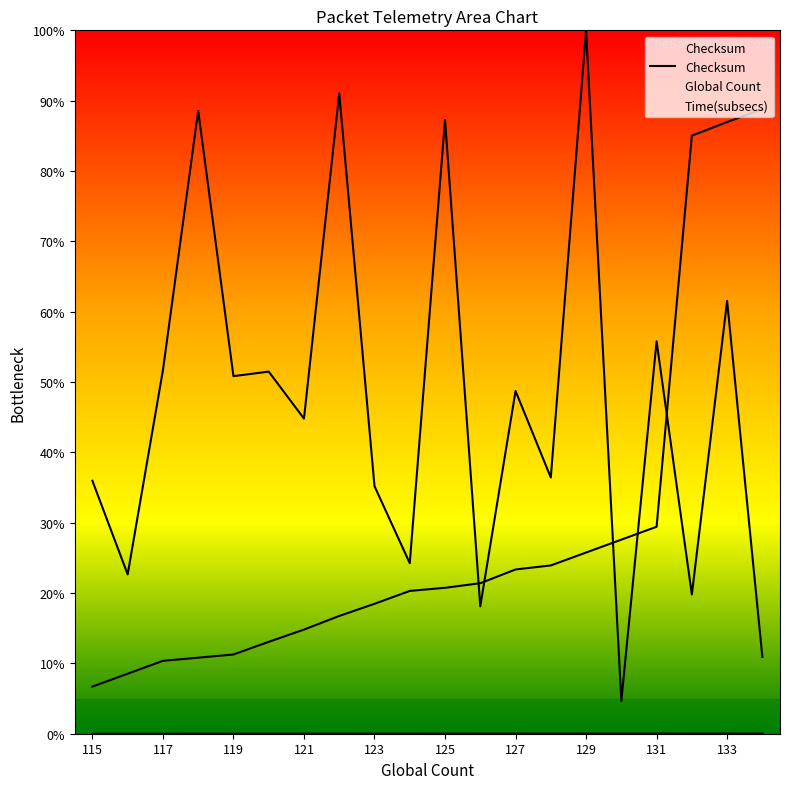

Reading left to right, transcribe all the data shown in this chart.

36.0	22.6	51.7	88.6	50.8	51.5	44.8	91.0	35.2	24.2	87.3	18.1	48.7	36.4	100.0	4.7	55.8	19.8	61.5	10.9